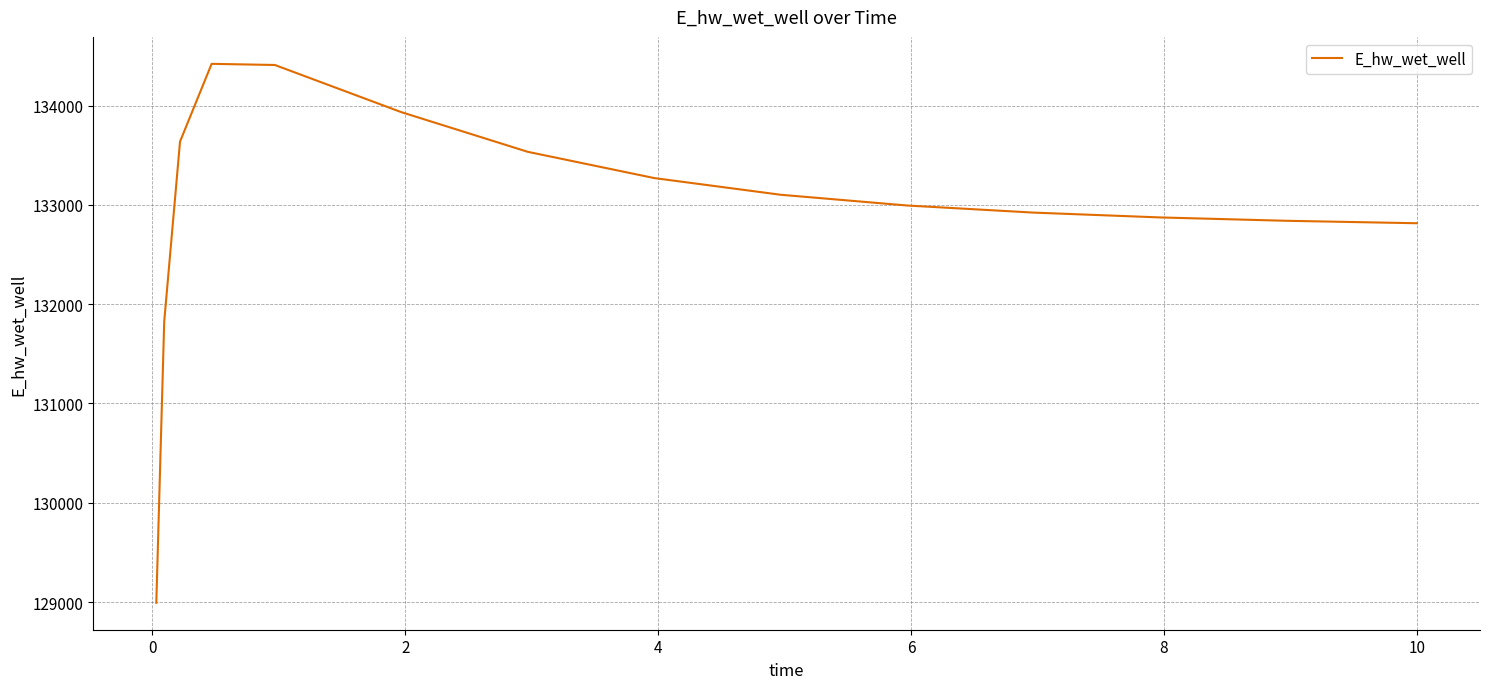

What is the minimum value shown in the chart?

128992.8